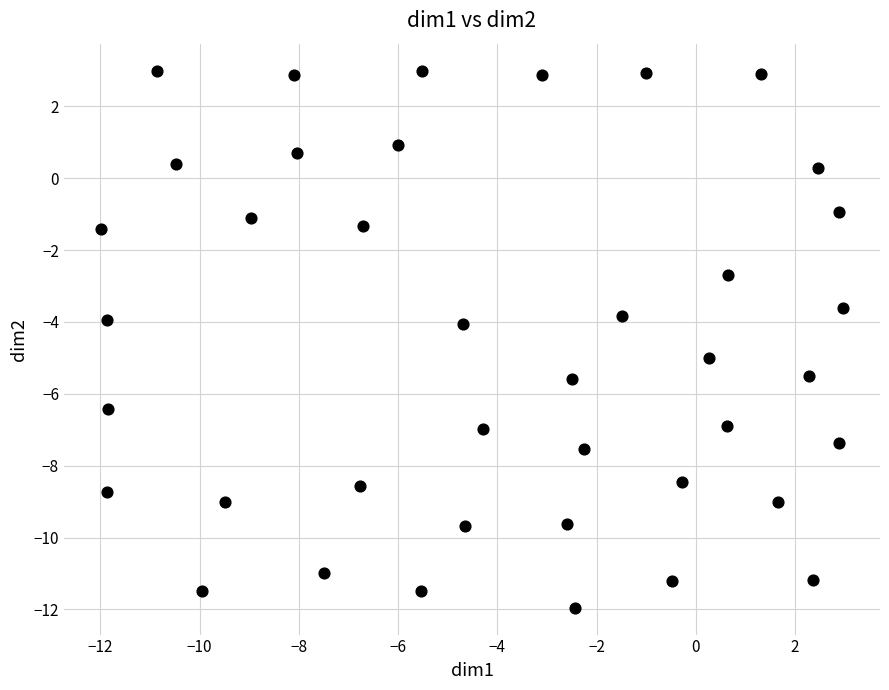

What is the range of Y values (max minus min)?

14.9